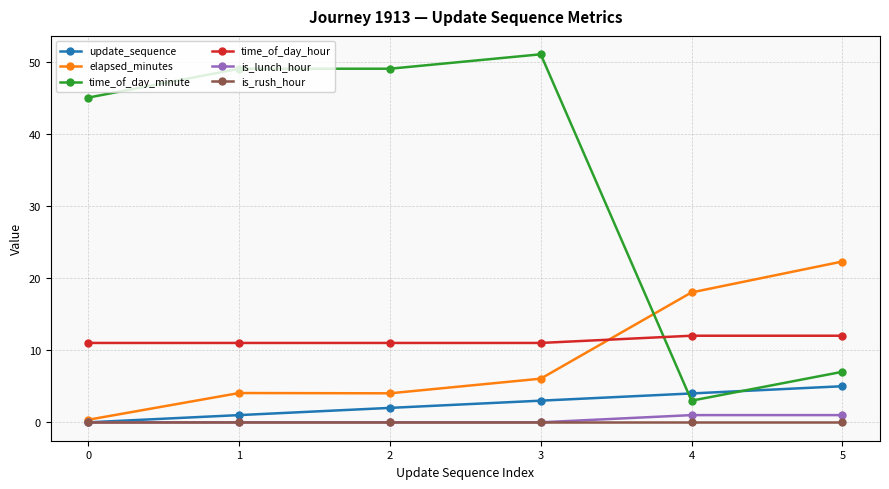

At which category is the sum across all series the highest?

3